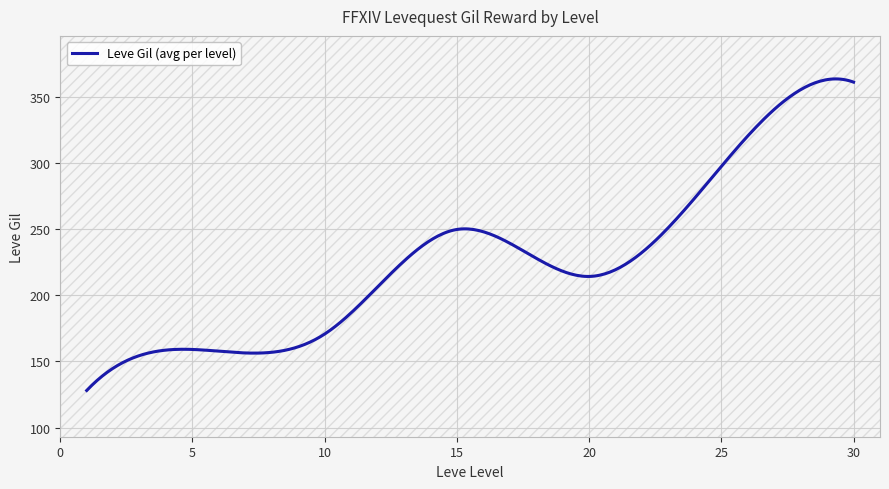

What is the difference between the maximum and minimum values?

235.4